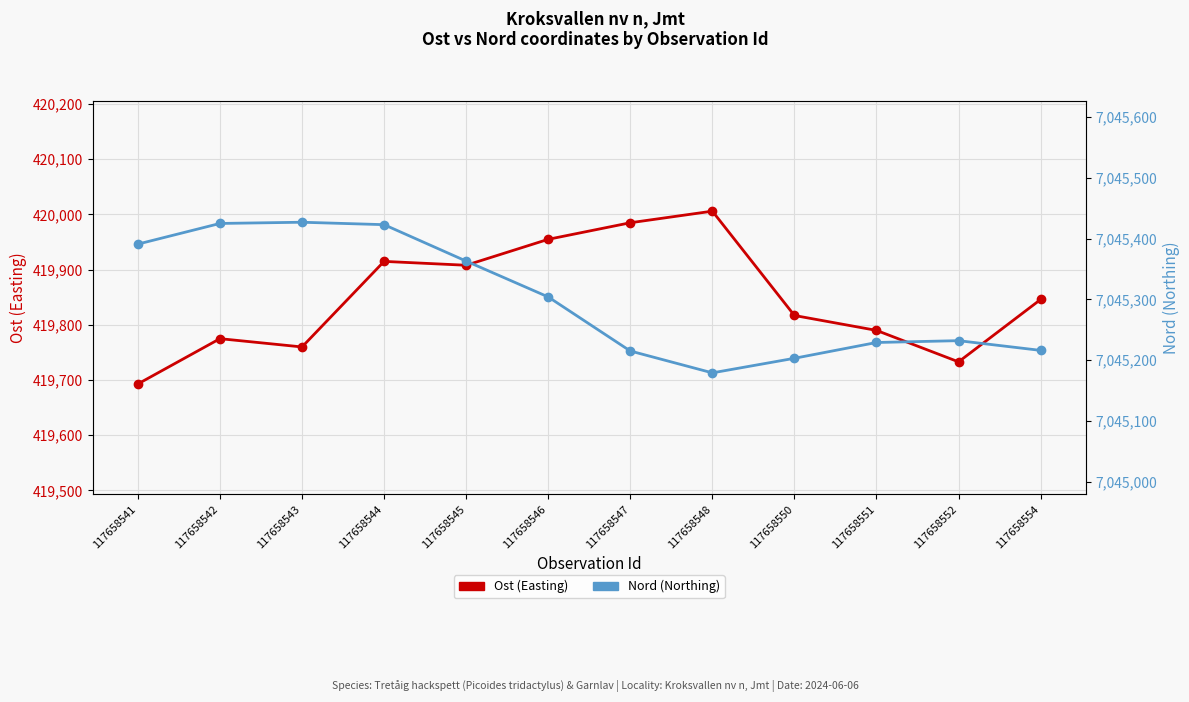

Which category has the lowest value in the Nord (Northing) series?

117658548